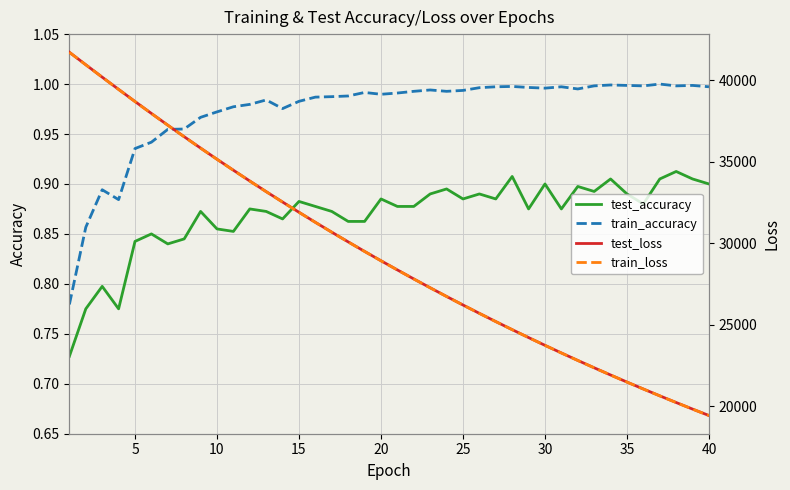

Which series has the largest range (max minus min)?

test_loss